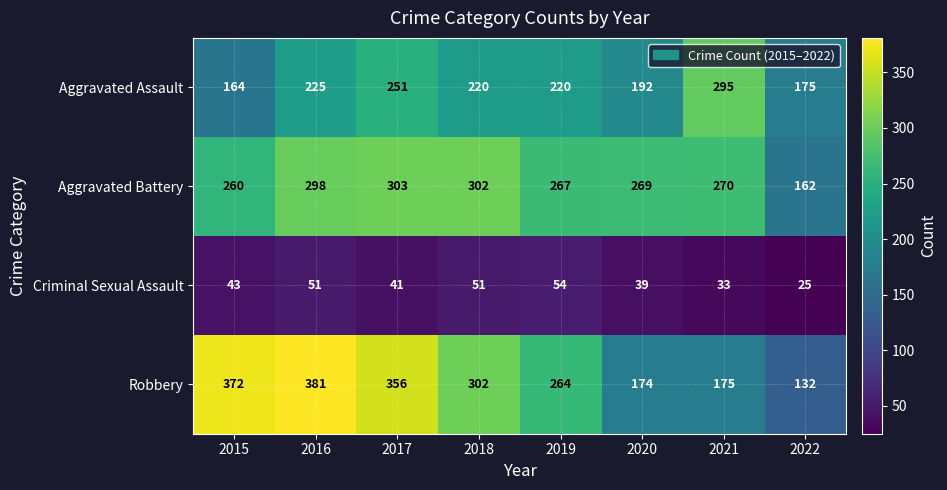

The value of Aggravated Battery at 2016 is 298. True or false?

True